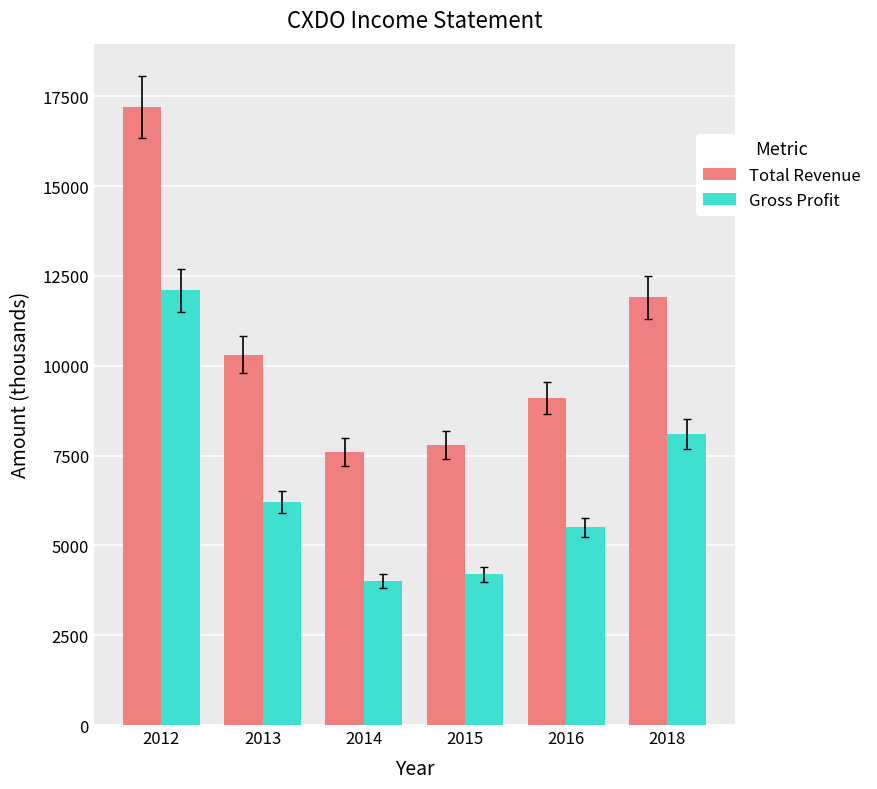

Which series has the largest total across all categories?

Total Revenue